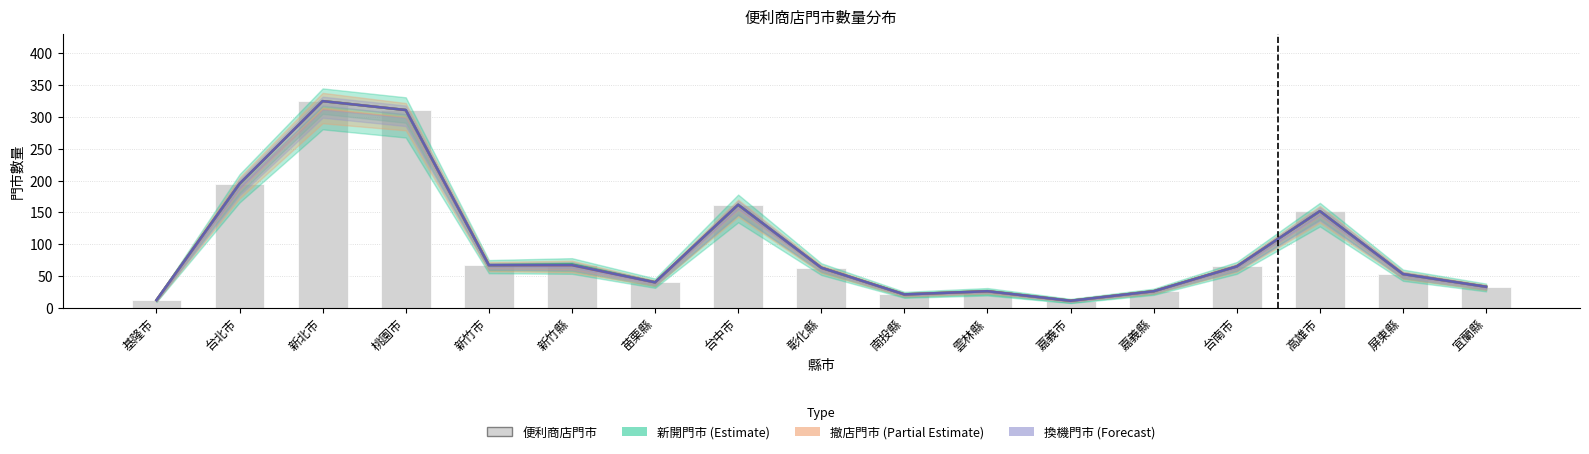

The 便利商店門市 series shows 325 at 新北市. True or false?

True